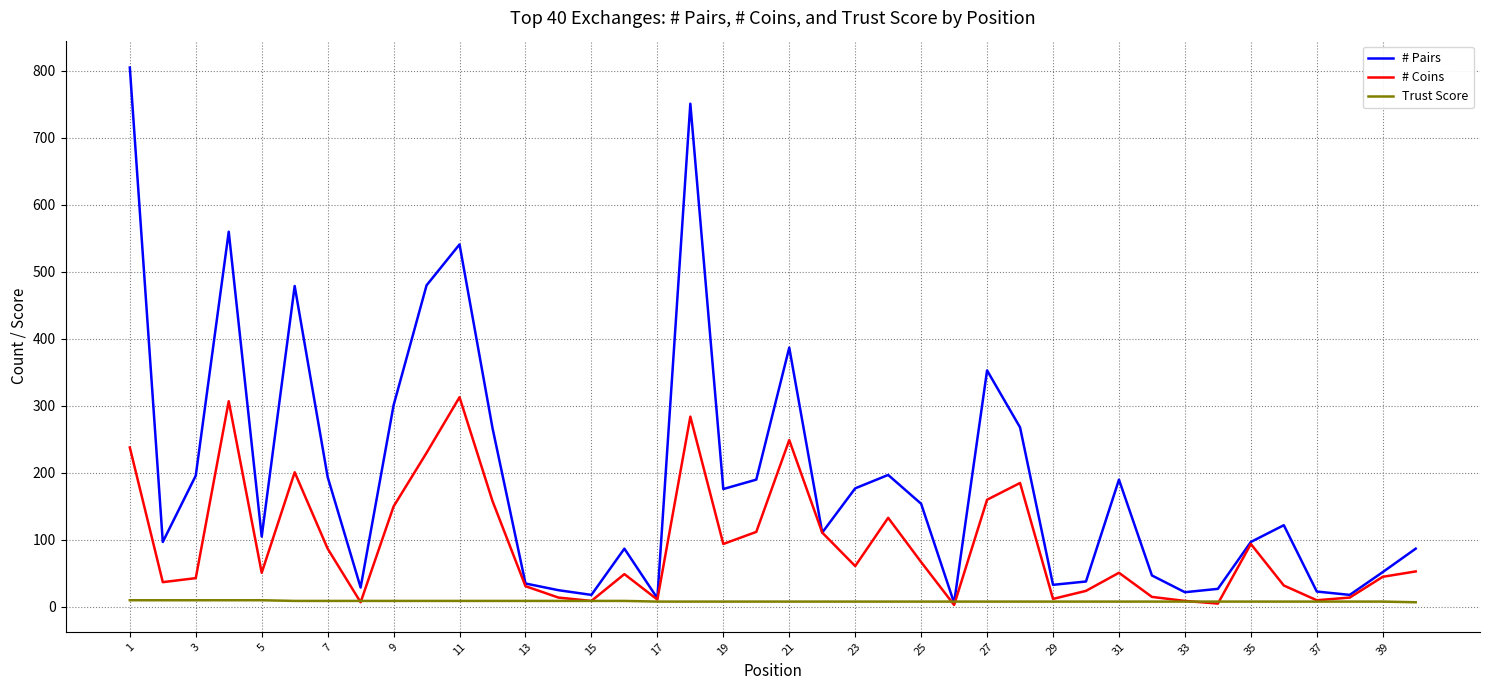

How many lines are shown in the chart?

3